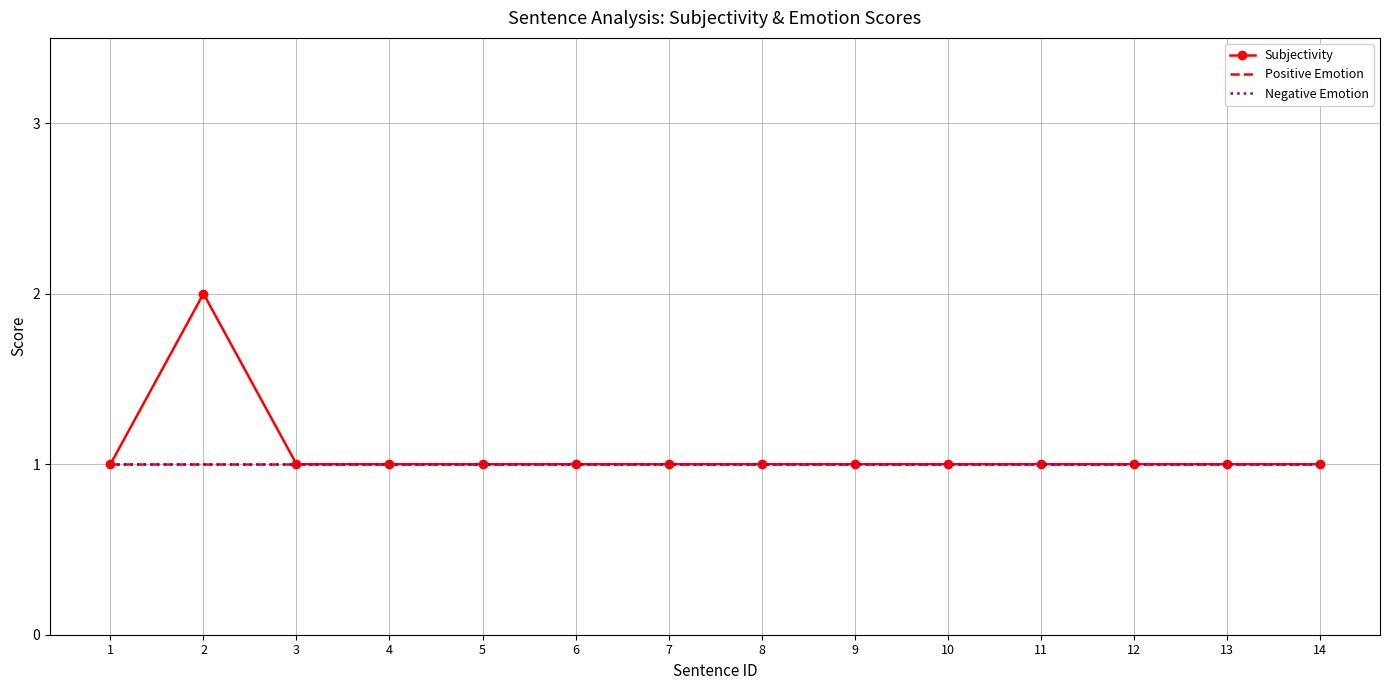

What is the value of the Negative Emotion point at the 12th from the left?

1